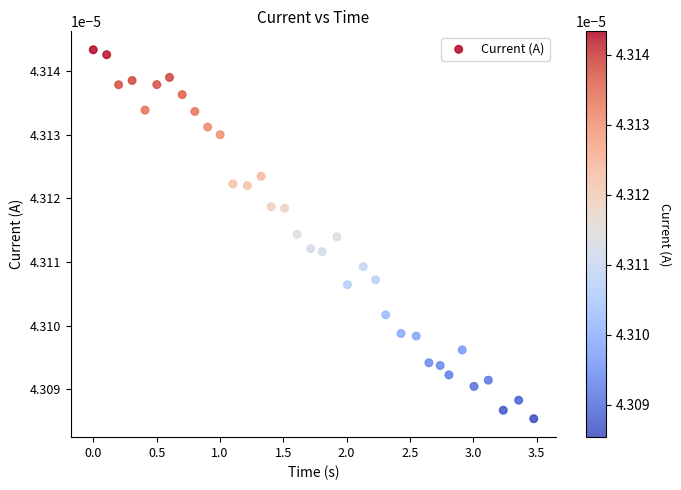

What is the range of X values (max minus min)?

3.5